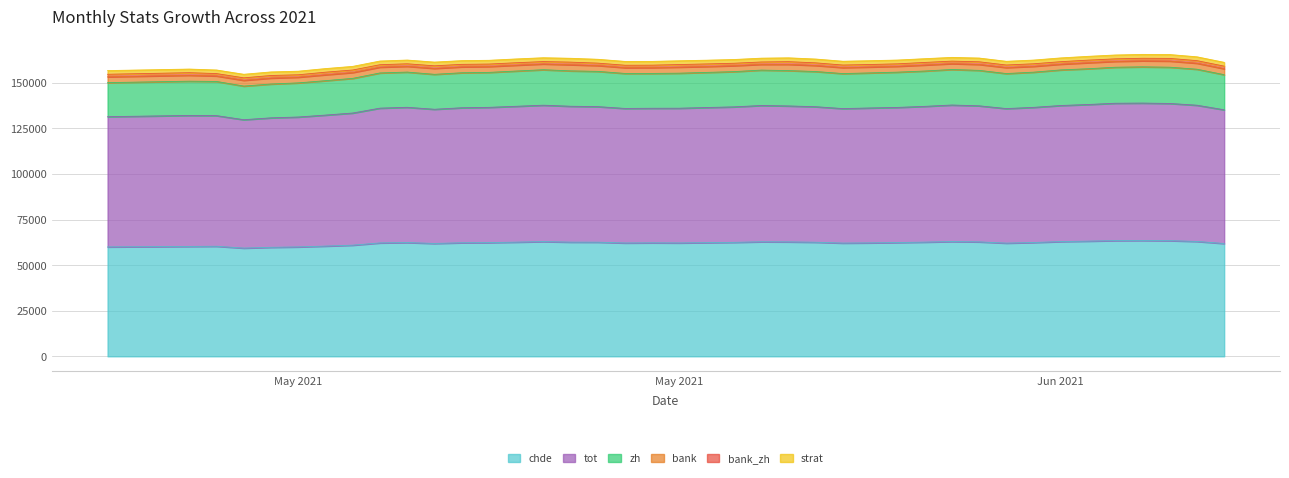

True or false: strat and tot intersect in this chart.

False